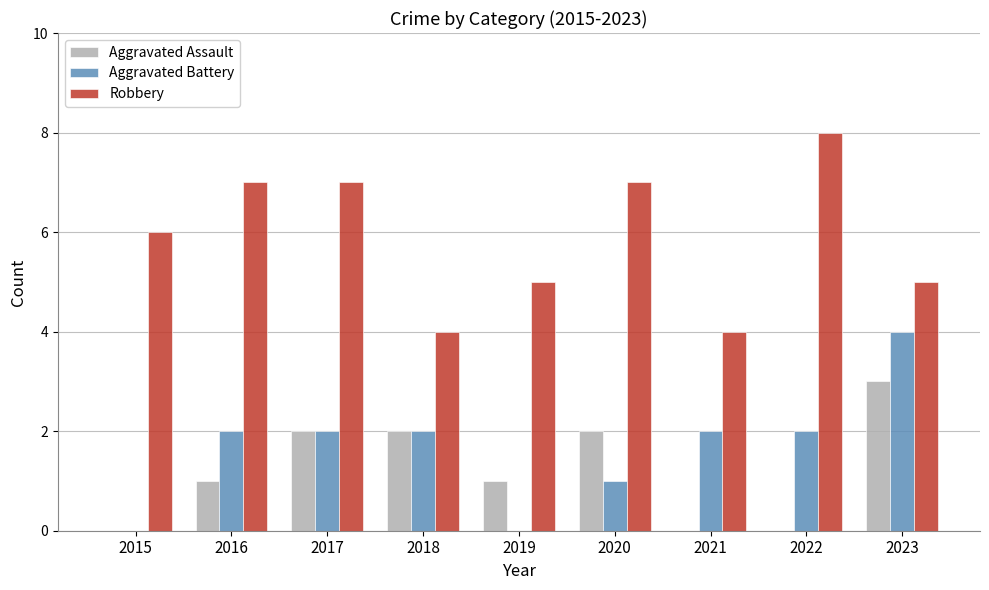

How many series are shown in this chart?

3